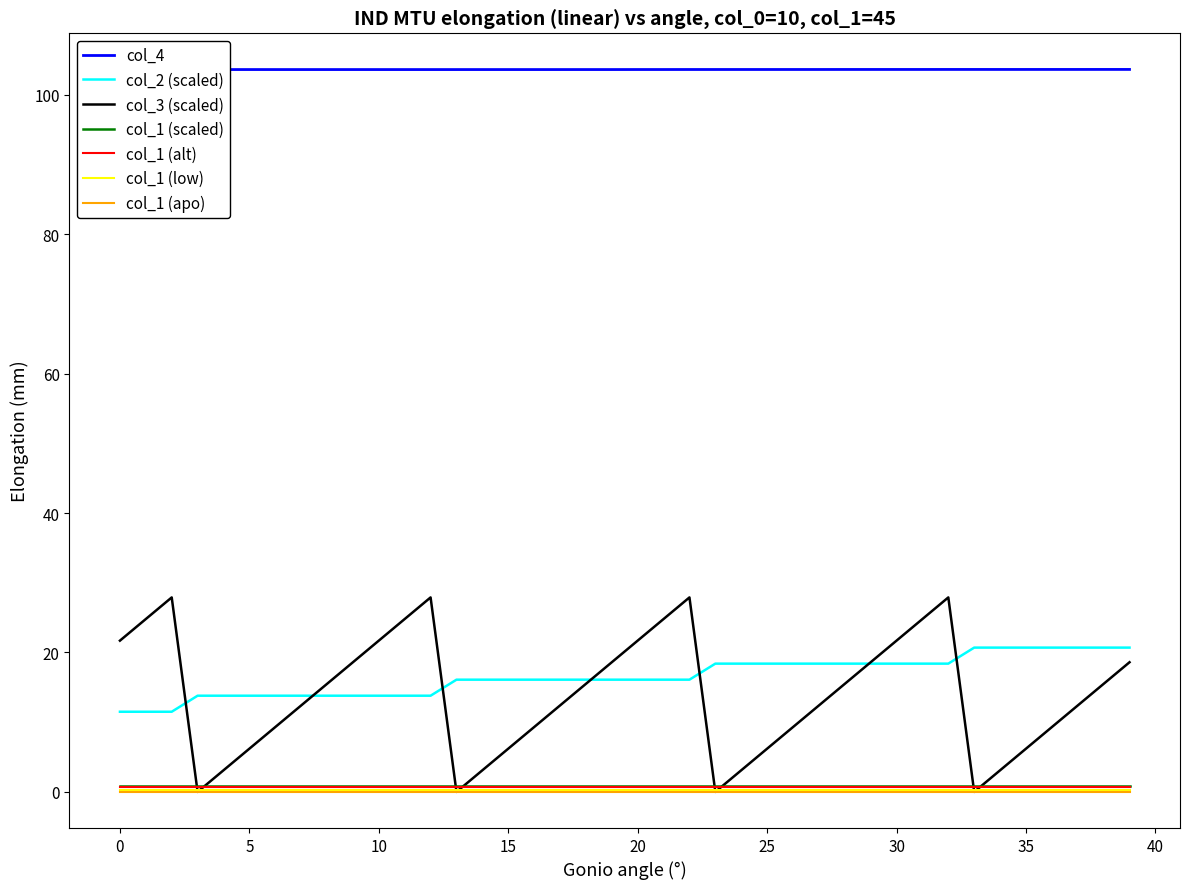

True or false: col_2 (scaled) and col_1 (apo) cross at least once.

False